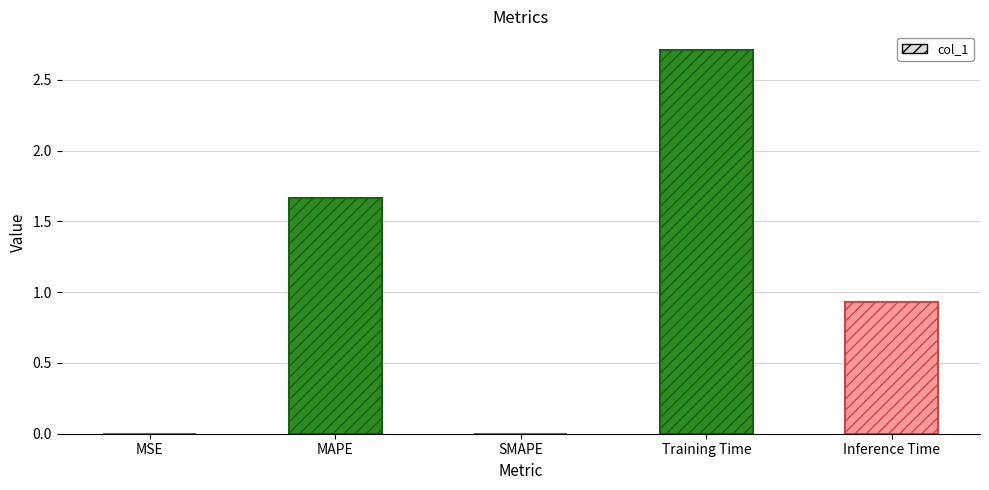

Which label corresponds to the largest value in the chart?

Training Time